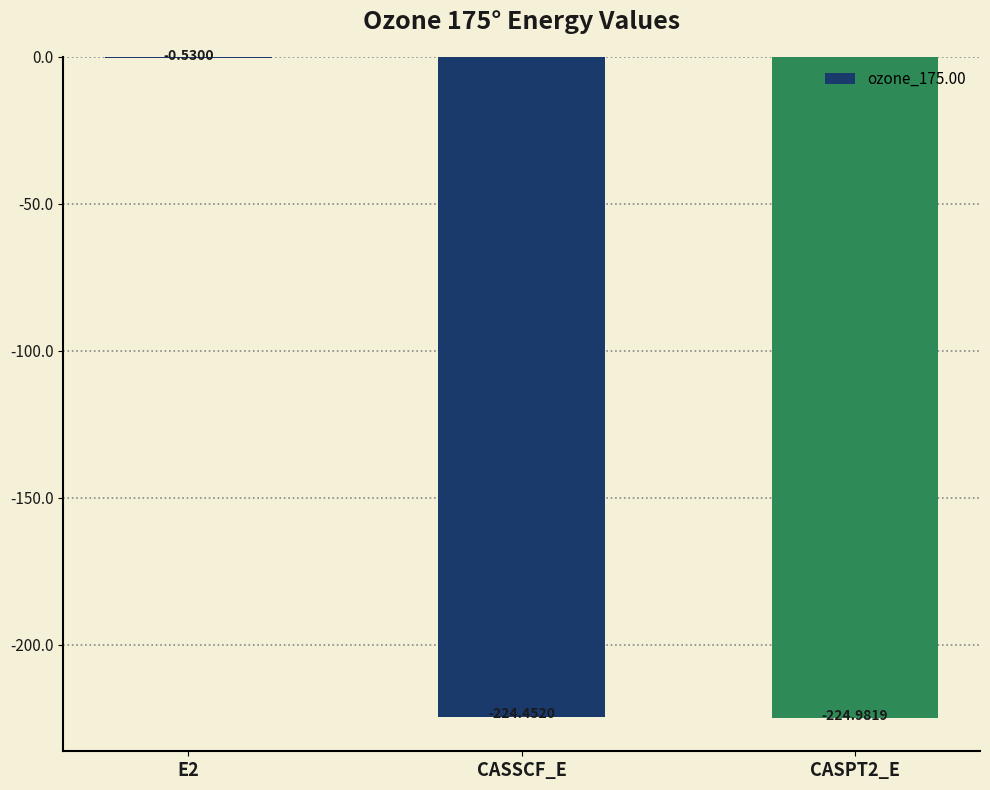

What value does the data have at CASPT2_E?

-225.0